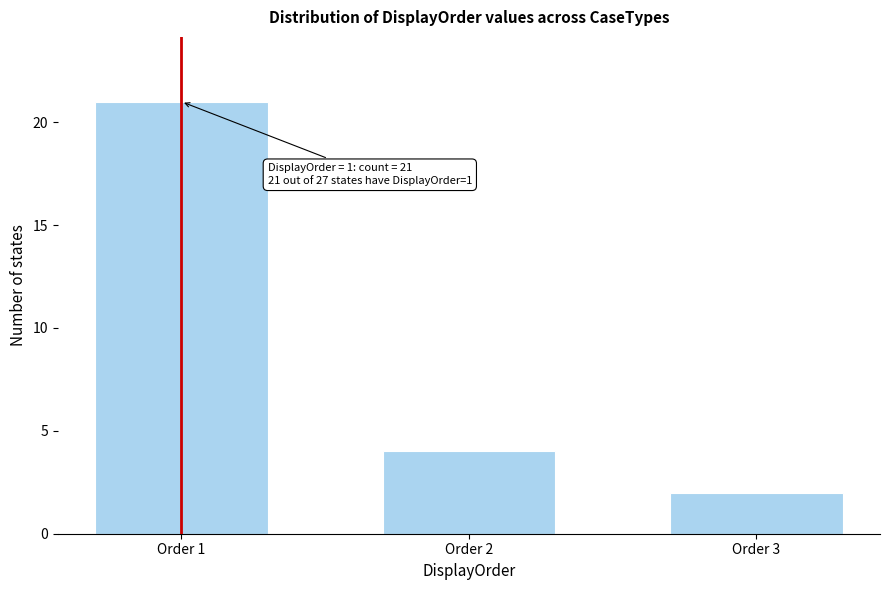

Reading left to right, extract all data points from this chart.

21	4	2